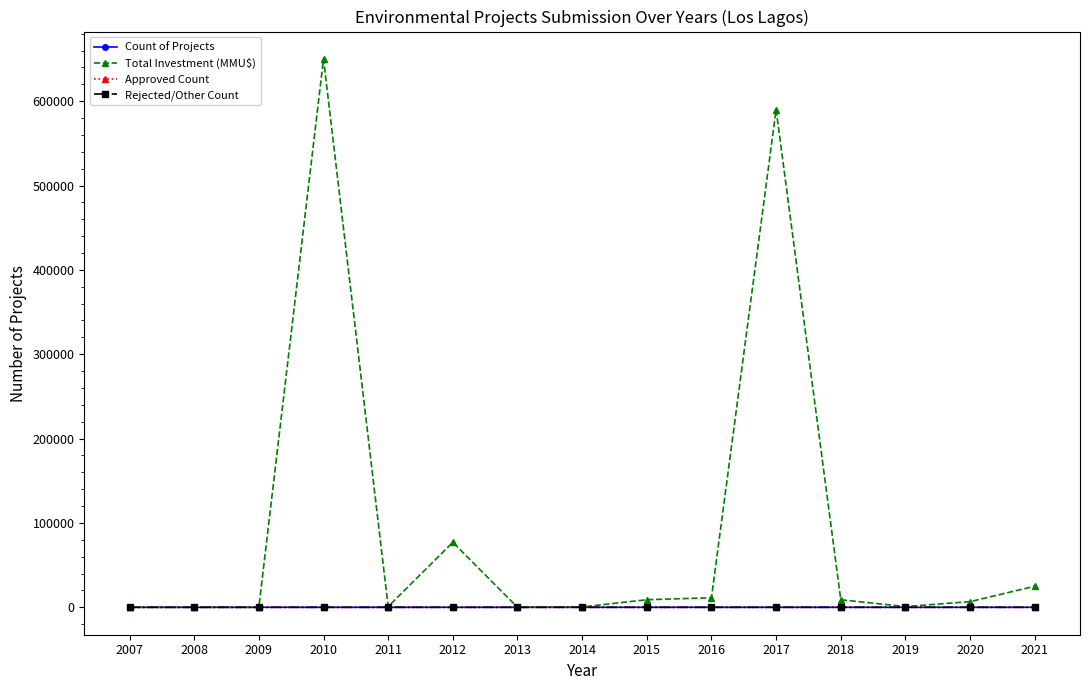

What is the average value of the Rejected/Other Count series?

2